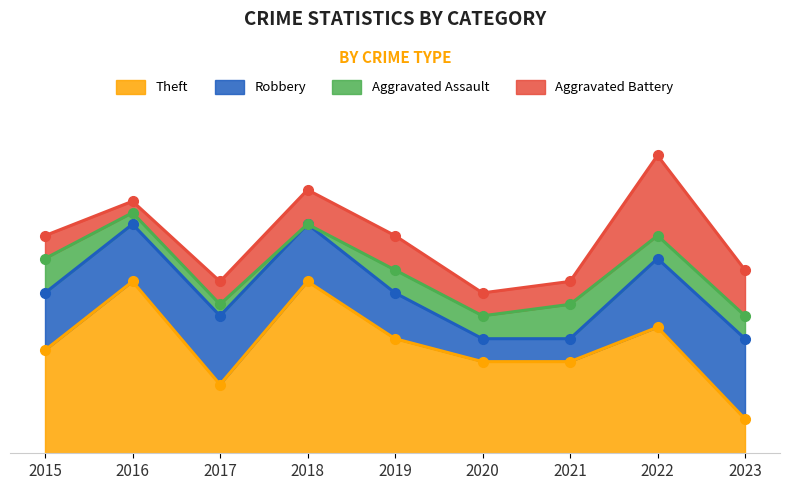

Which category has the highest value in the Aggravated Assault series?

2015